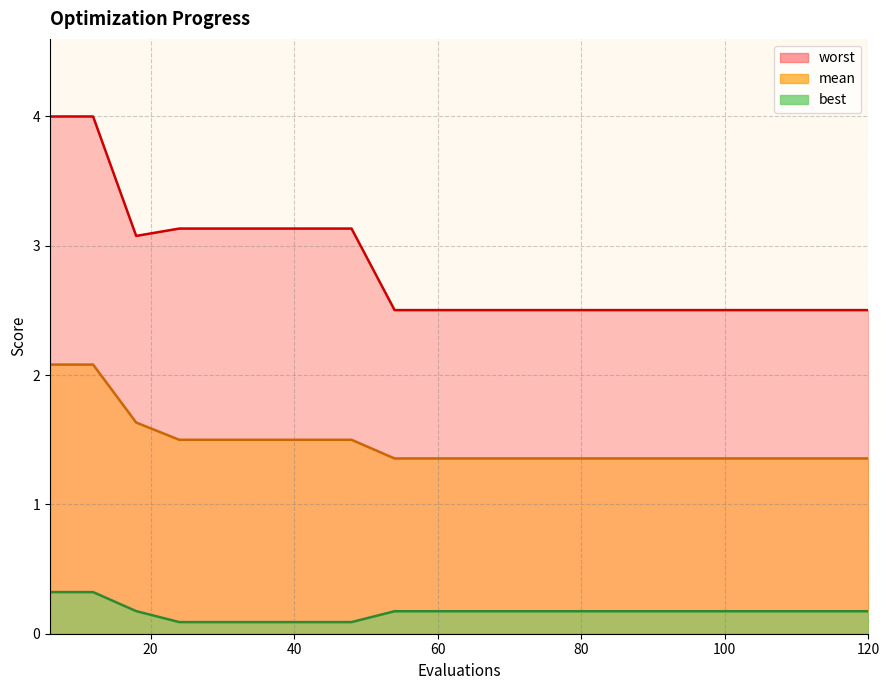

Reading left to right, what are all the values shown in this chart?

mean: 6=2.1	12=2.1	18=1.6	24=1.5	30=1.5	36=1.5	42=1.5	48=1.5	54=1.4	60=1.4	66=1.4	72=1.4	78=1.4	84=1.4	90=1.4	96=1.4	102=1.4	108=1.4	114=1.4	120=1.4
best: 6=0.3	12=0.3	18=0.2	24=0.1	30=0.1	36=0.1	42=0.1	48=0.1	54=0.2	60=0.2	66=0.2	72=0.2	78=0.2	84=0.2	90=0.2	96=0.2	102=0.2	108=0.2	114=0.2	120=0.2
worst: 6=4.0	12=4.0	18=3.1	24=3.1	30=3.1	36=3.1	42=3.1	48=3.1	54=2.5	60=2.5	66=2.5	72=2.5	78=2.5	84=2.5	90=2.5	96=2.5	102=2.5	108=2.5	114=2.5	120=2.5